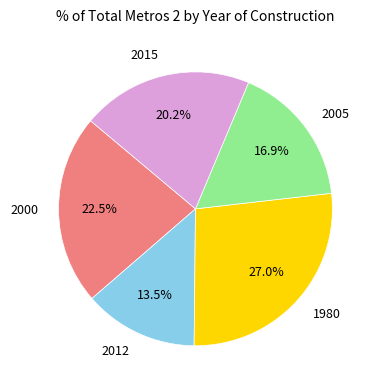

Approximately how many times larger is the value at 1980 compared to 2005?

1.6